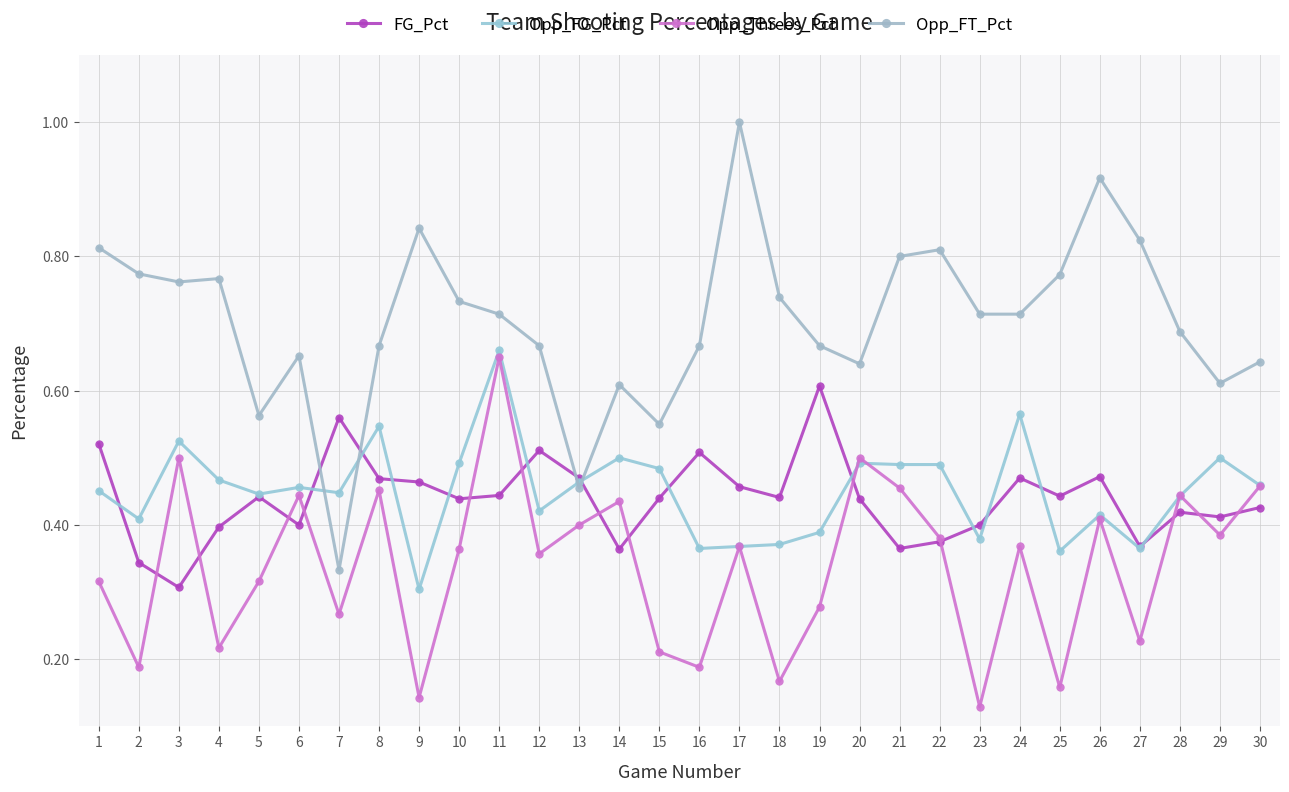

True or false: Opp_FT_Pct has more than 0 points higher than both neighbors.

True